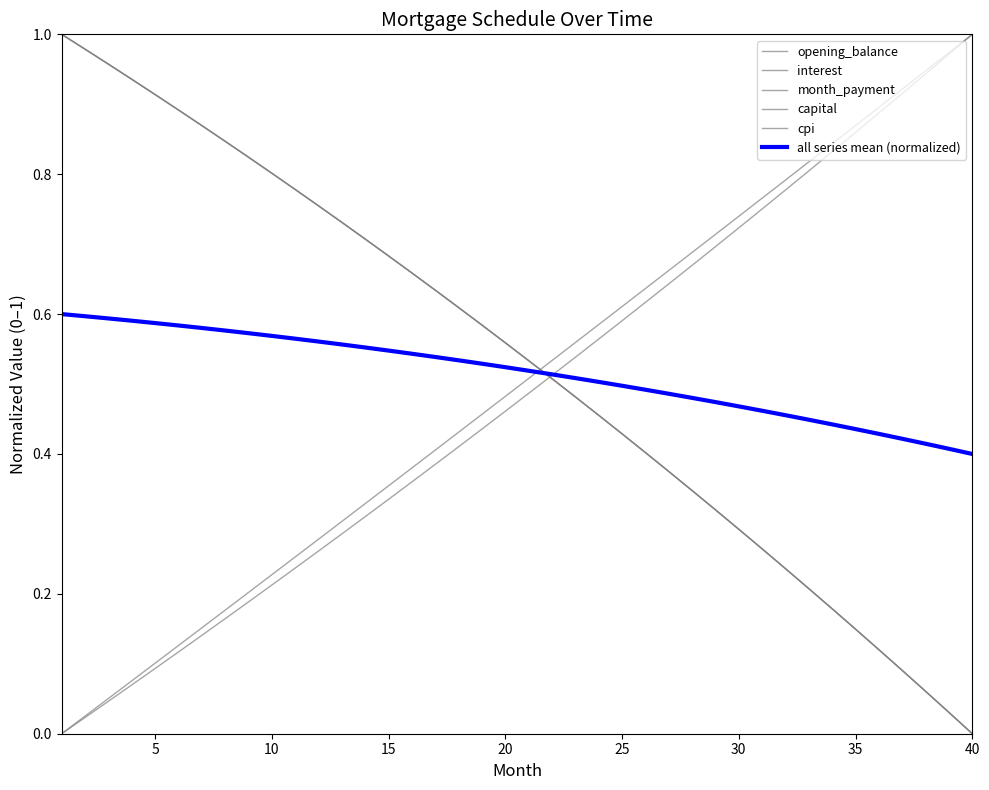

Is this an area chart (filled region under the line)?

No